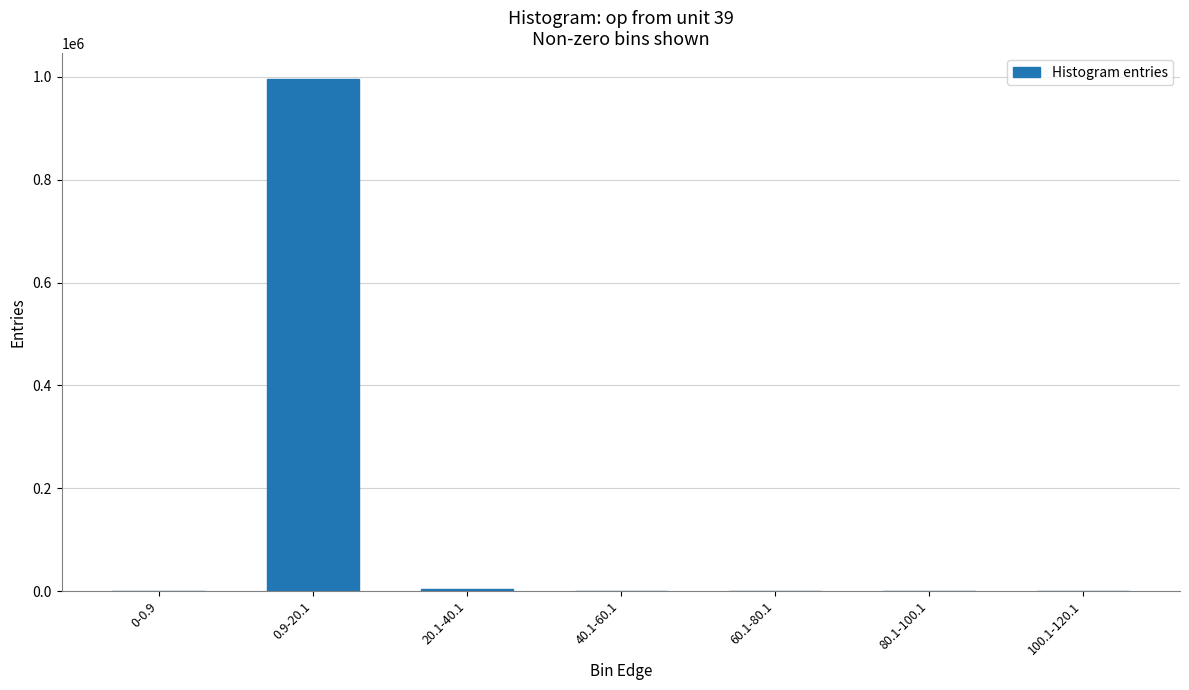

What is the change in value from 60.1-80.1 to 100.1-120.1?

-17